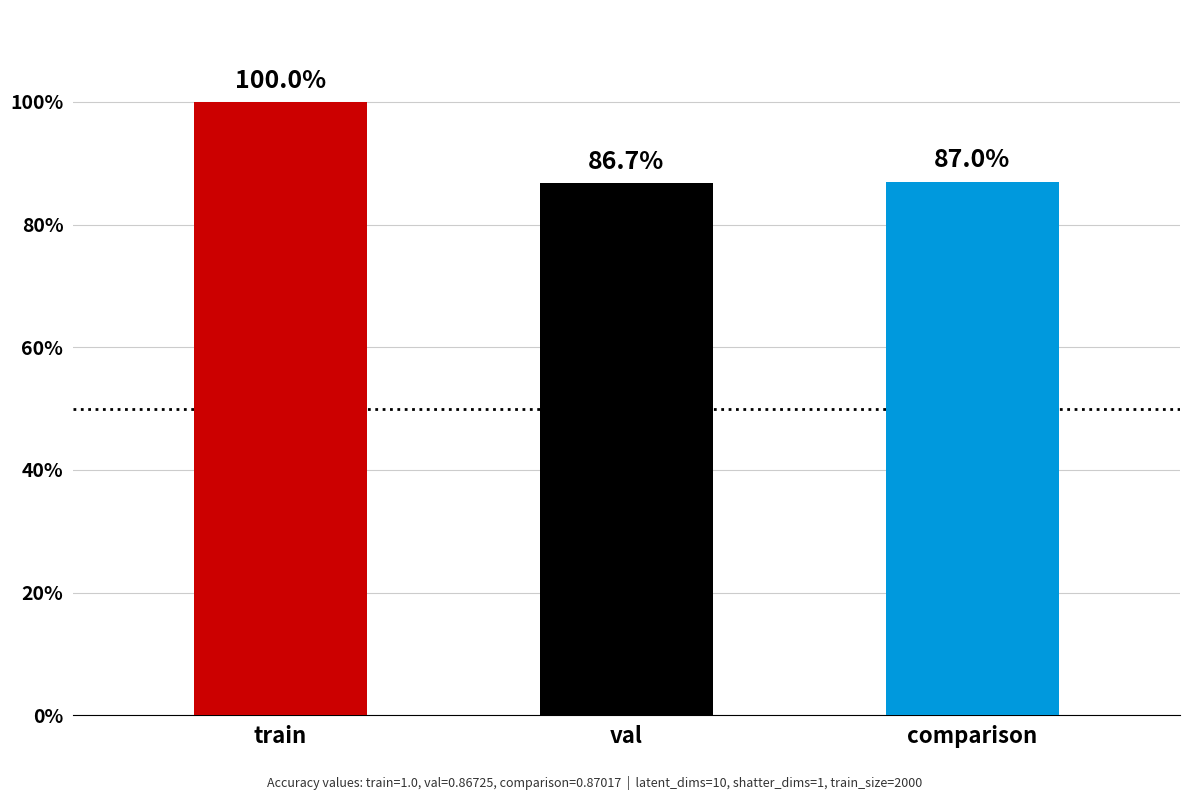

Does the chart contain any negative values?

No